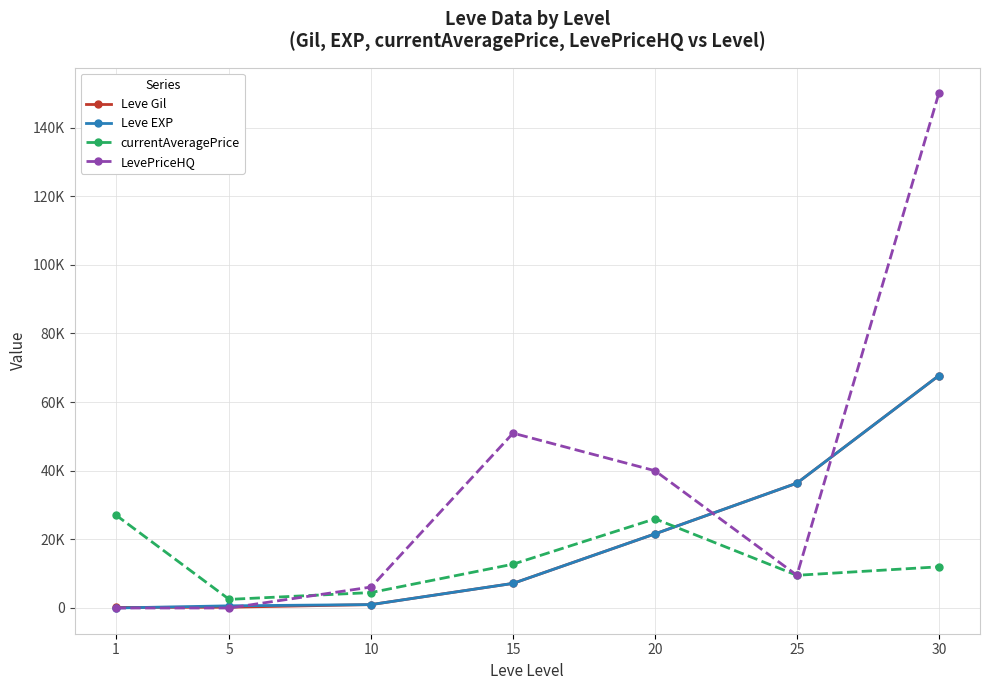

Is this an area chart (filled region under the line)?

No